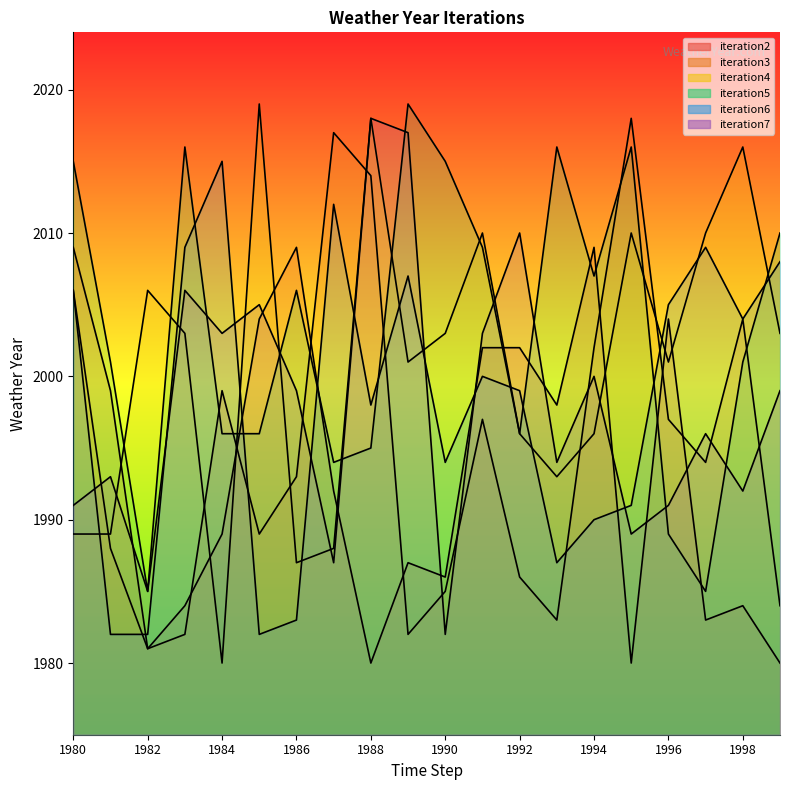

At which category is the sum across all series the highest?

1988